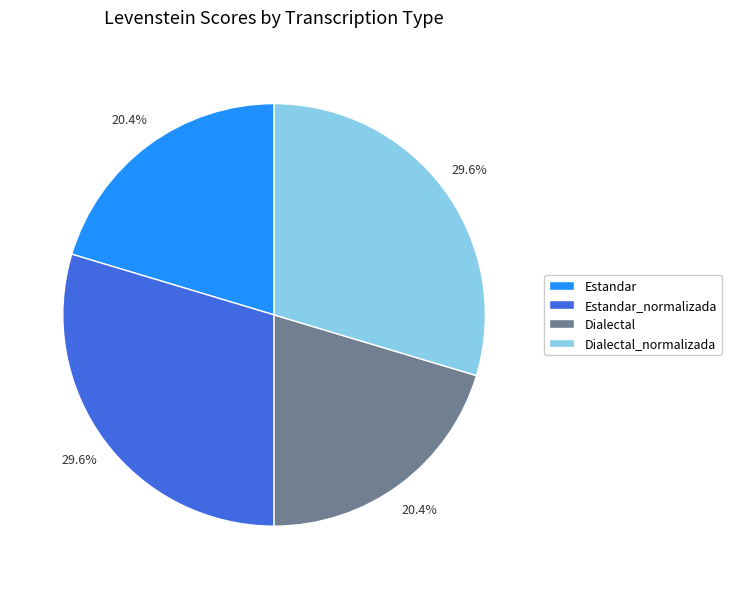

Which has a higher value, Dialectal or Estandar_normalizada?

Estandar_normalizada